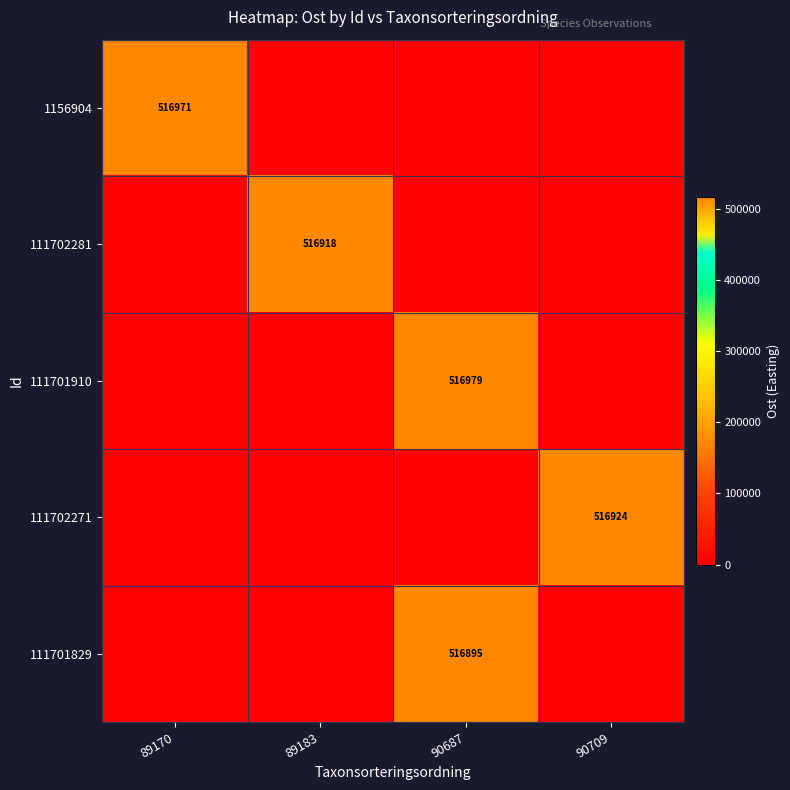

The 111702281 series shows 516918 at 89183. True or false?

True